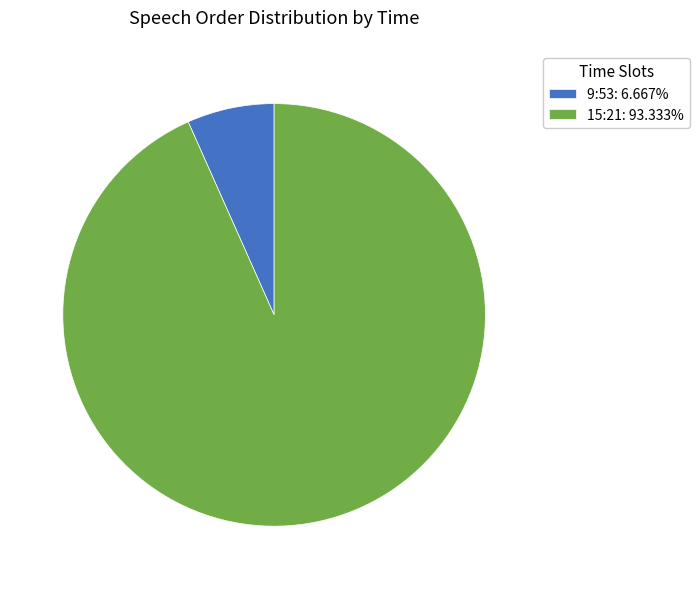

Which has a higher value, 15:21 or 9:53?

15:21